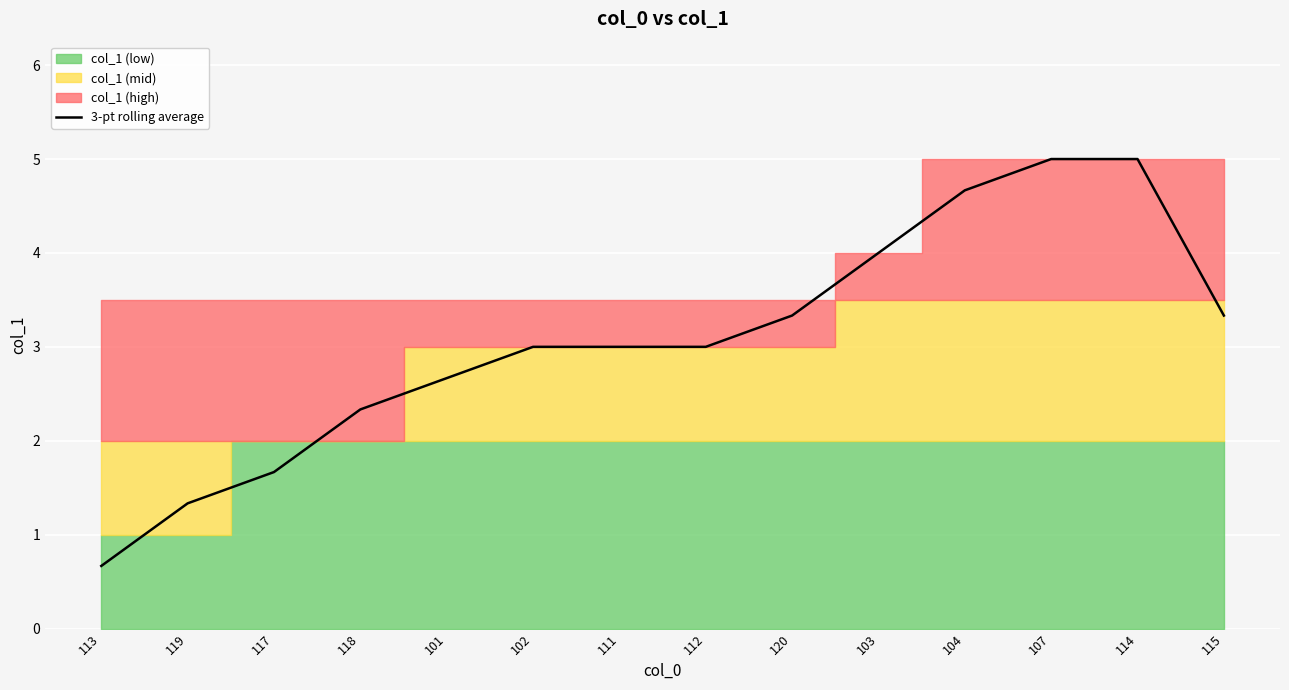

At which label does the data first exceed 3?

120